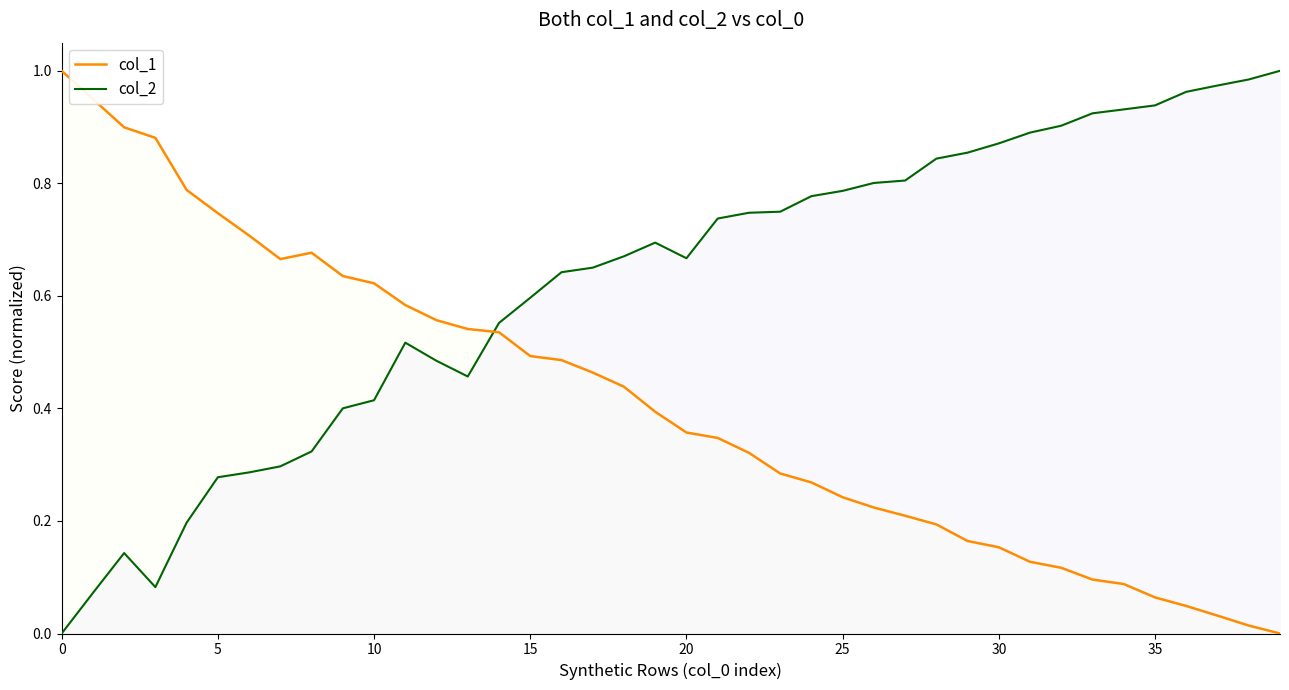

At which category is the sum across all series the highest?

16